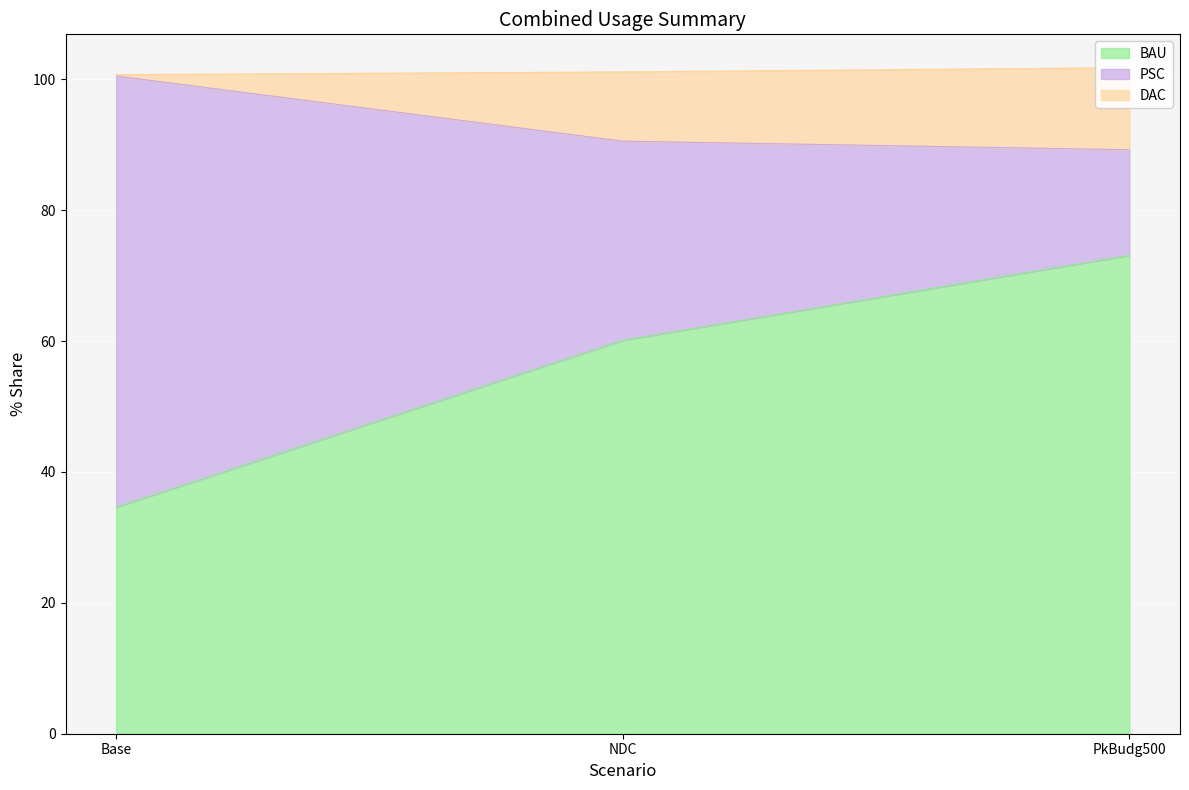

The value of BAU at Base is 34.6. True or false?

True